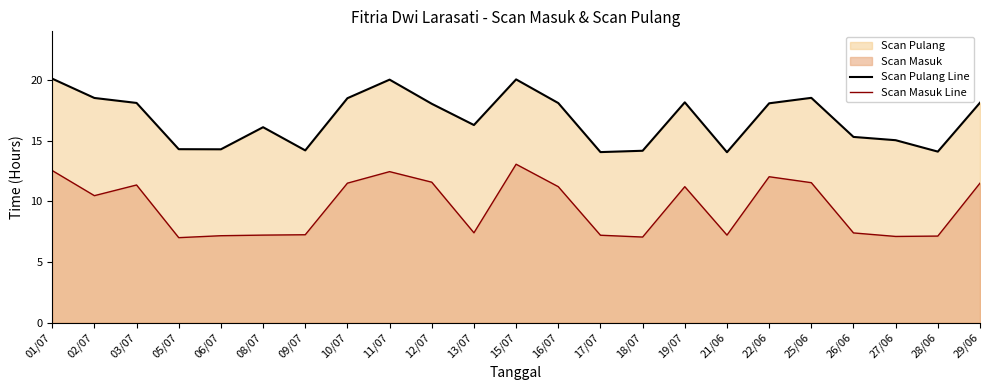

What is the difference between the maximum and minimum values in the Scan Masuk Line series?

6.1